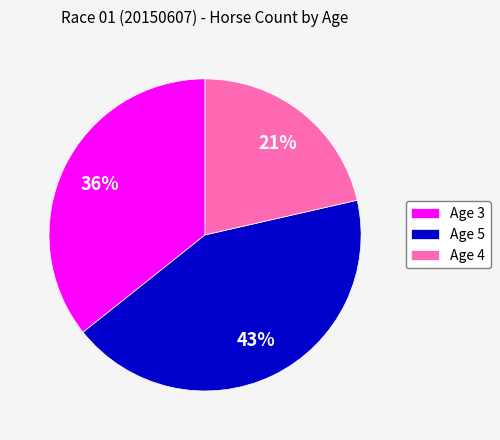

Do Age 5 and Age 3 together represent more than half of the pie?

Yes